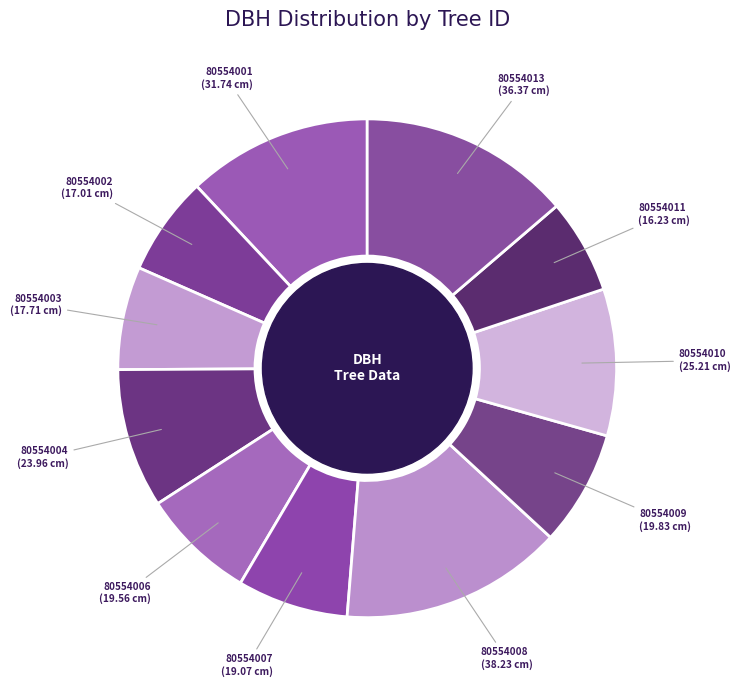

Rank the categories by value from highest to lowest.

80554008, 80554013, 80554001, 80554010, 80554004, 80554009, 80554006, 80554007, 80554003, 80554002, 80554011